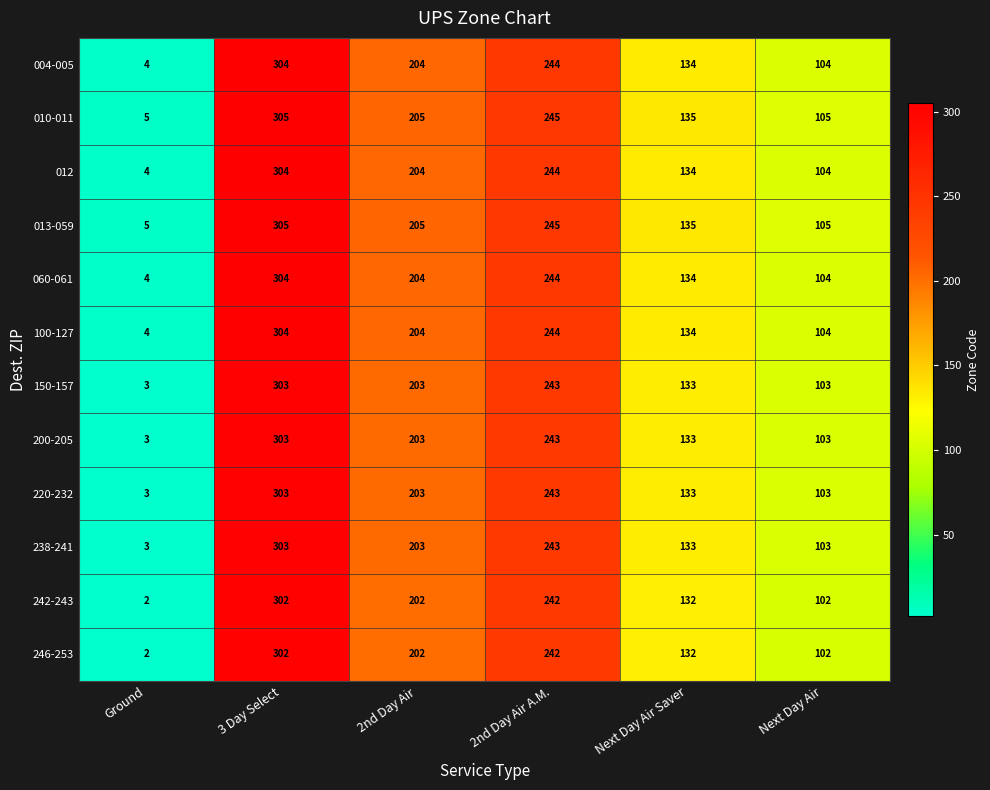

What is the difference between the maximum and minimum values in the 012 series?

300